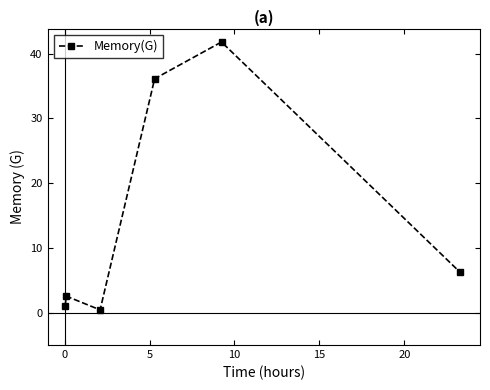

What is the greatest value displayed?

41.8